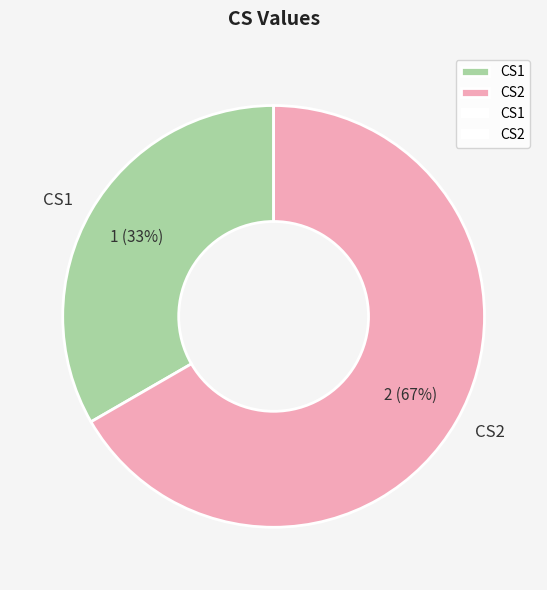

Which category has the biggest portion of the pie?

CS2